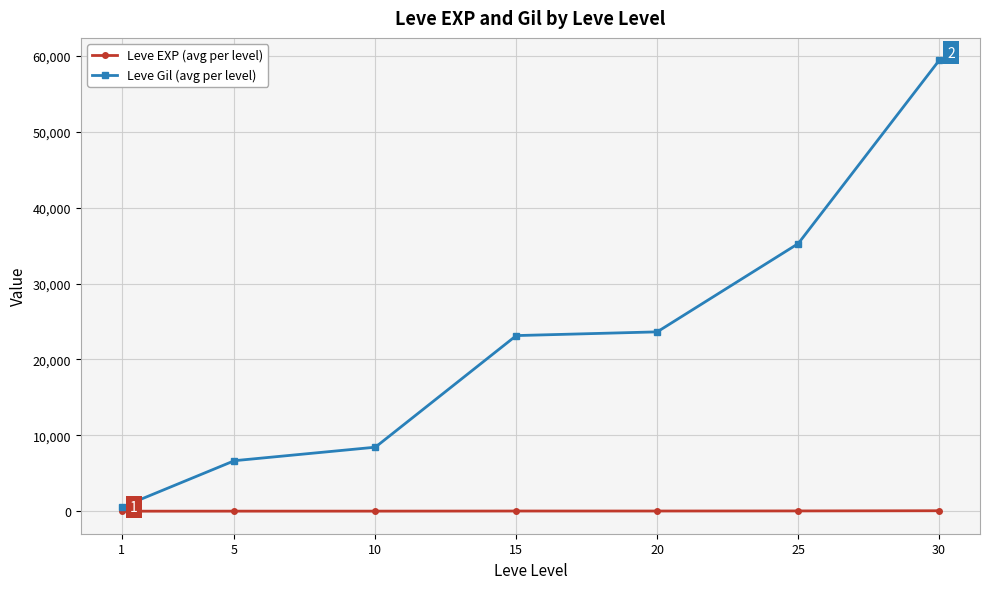

What are all the series names shown in the legend?

Leve EXP (avg per level), Leve Gil (avg per level)